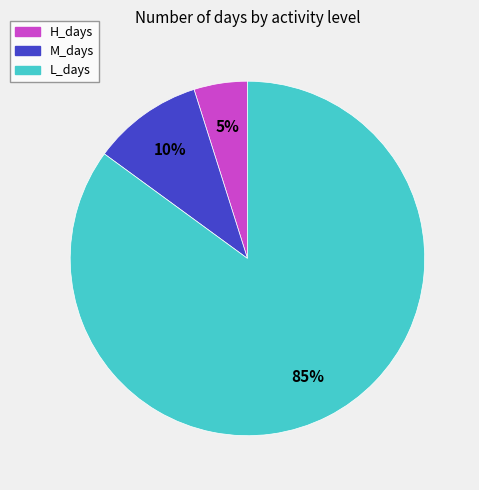

Which slice is the largest?

L_days